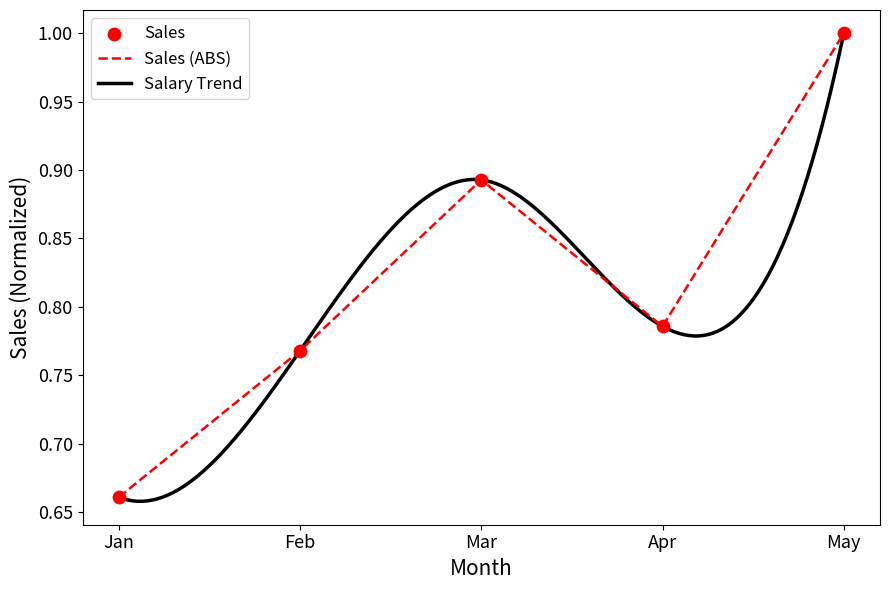

Which series reaches the minimum Y coordinate?

Sum of Sales